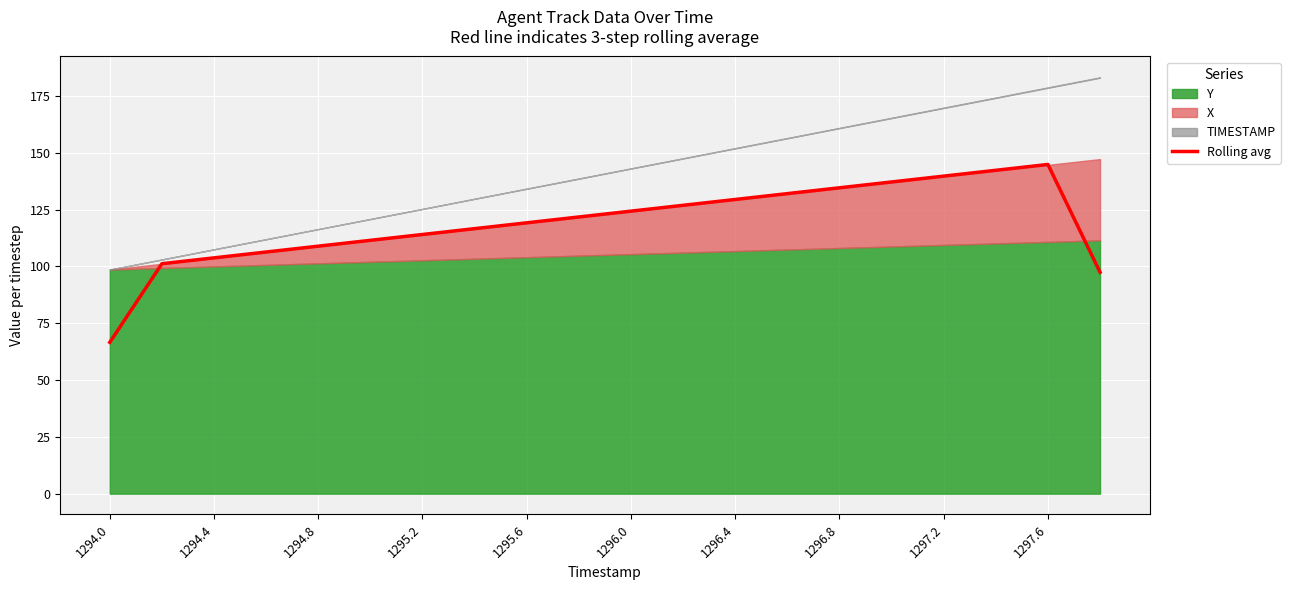

At which label does Rolling avg reach its minimum?

1294.0